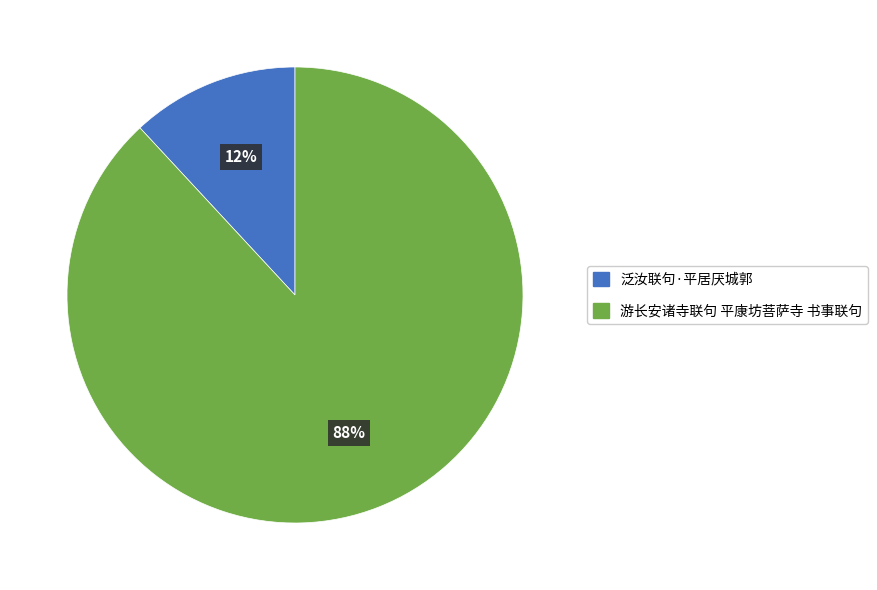

True or false: 泛汝联句·平居厌城郭 accounts for 7% of the total.

False